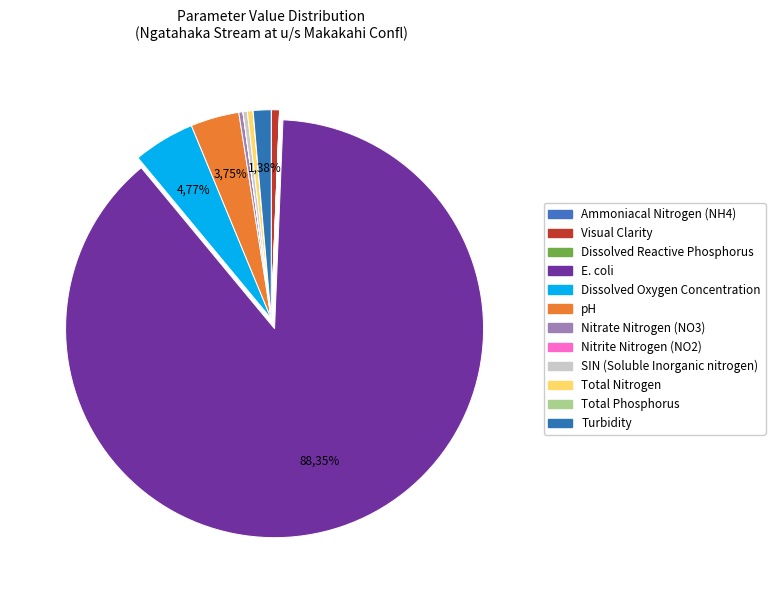

Which slice is the largest?

E. coli